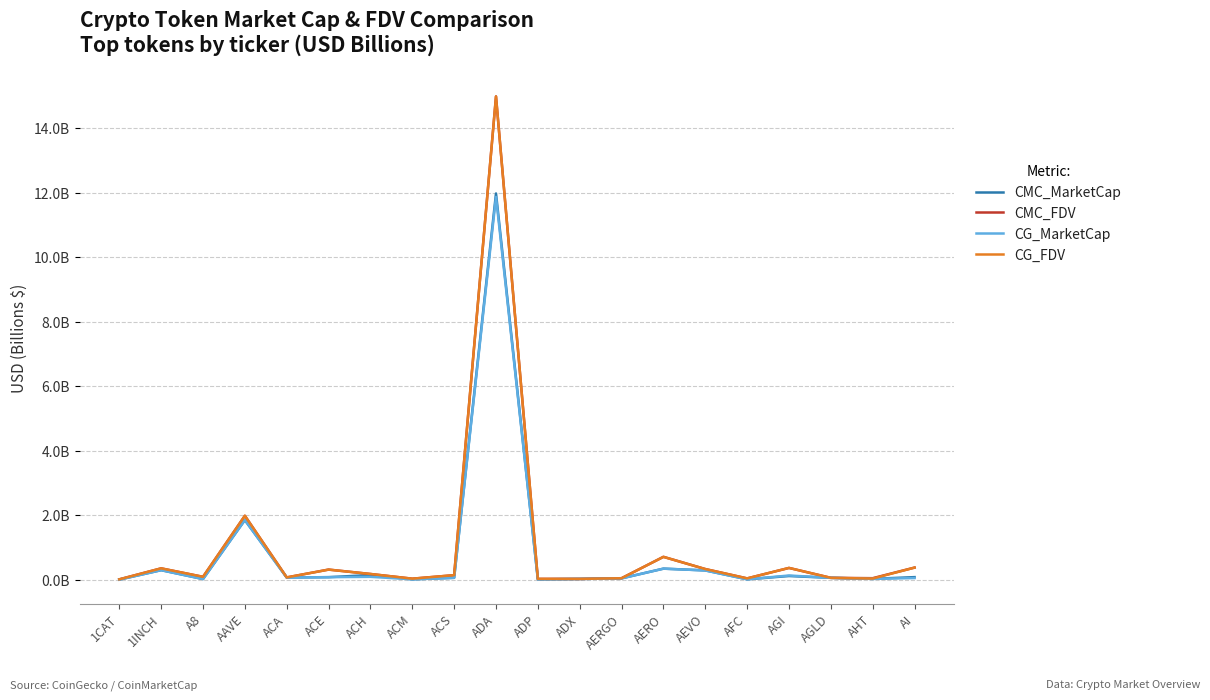

What are all the series names shown in the legend?

CMC_MarketCap, CMC_FDV, CG_MarketCap, CG_FDV